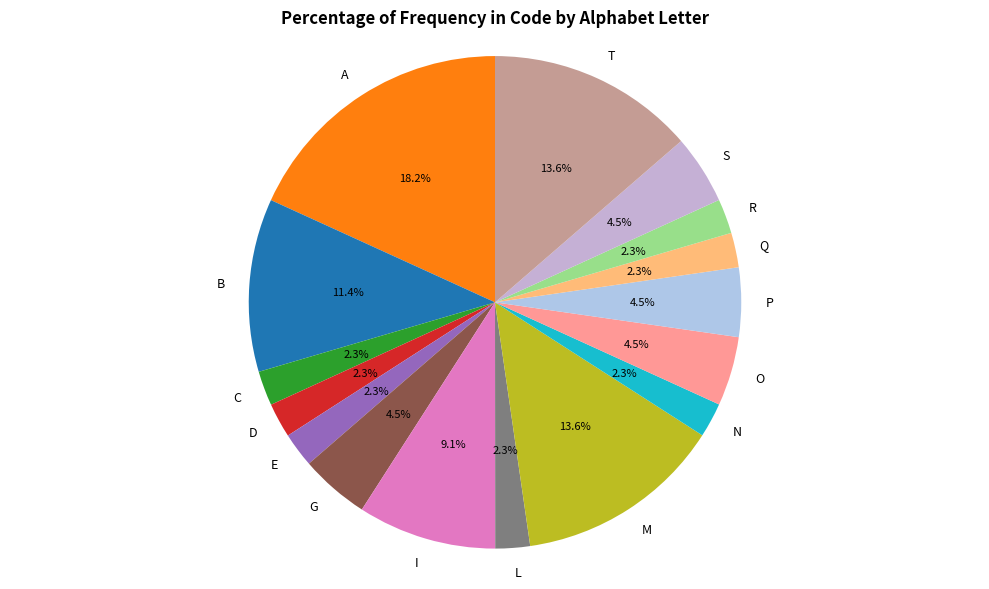

Which slice is the largest?

A